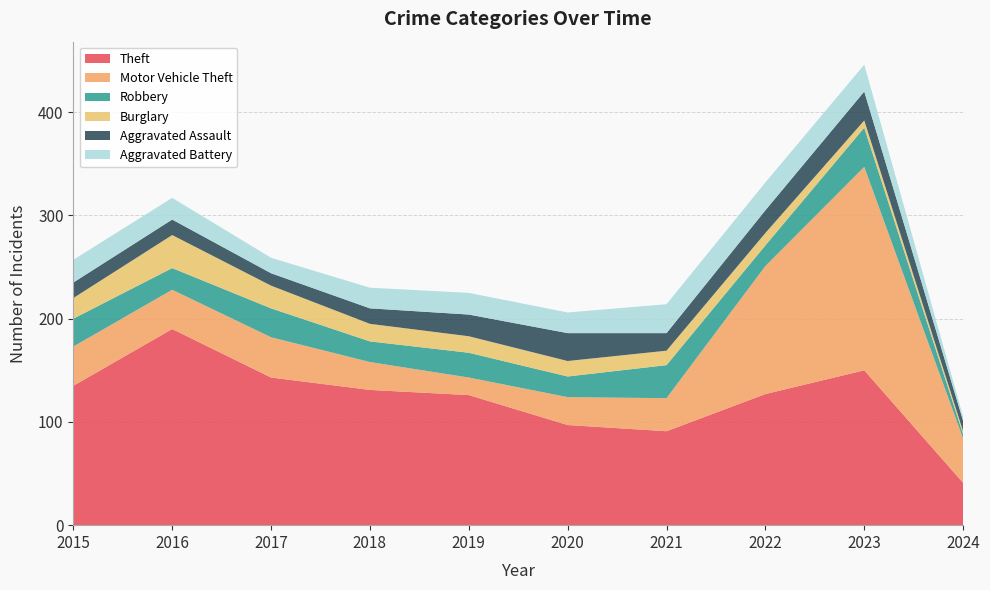

Reading right to left, list all the values displayed in this chart.

Theft: 2024=41	2023=150	2022=127	2021=91	2020=97	2019=126	2018=131	2017=143	2016=190	2015=135
Motor Vehicle Theft: 2024=43	2023=197	2022=124	2021=32	2020=27	2019=17	2018=27	2017=39	2016=38	2015=38
Robbery: 2024=4	2023=38	2022=20	2021=32	2020=20	2019=24	2018=20	2017=28	2016=21	2015=27
Burglary: 2024=3	2023=7	2022=12	2021=14	2020=15	2019=16	2018=17	2017=22	2016=32	2015=20
Aggravated Assault: 2024=10	2023=28	2022=22	2021=17	2020=27	2019=21	2018=15	2017=12	2016=15	2015=15
Aggravated Battery: 2024=4	2023=26	2022=27	2021=28	2020=20	2019=21	2018=20	2017=15	2016=21	2015=22